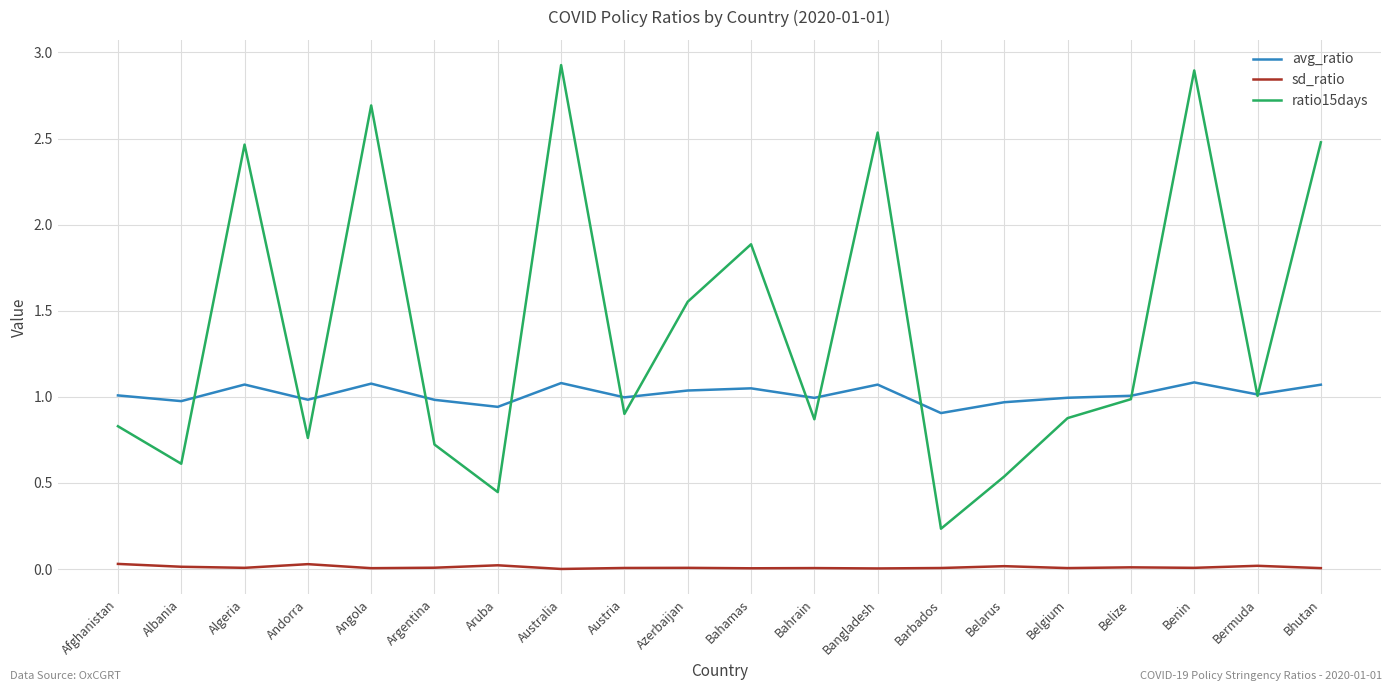

Which series has the widest spread of values?

ratio15days